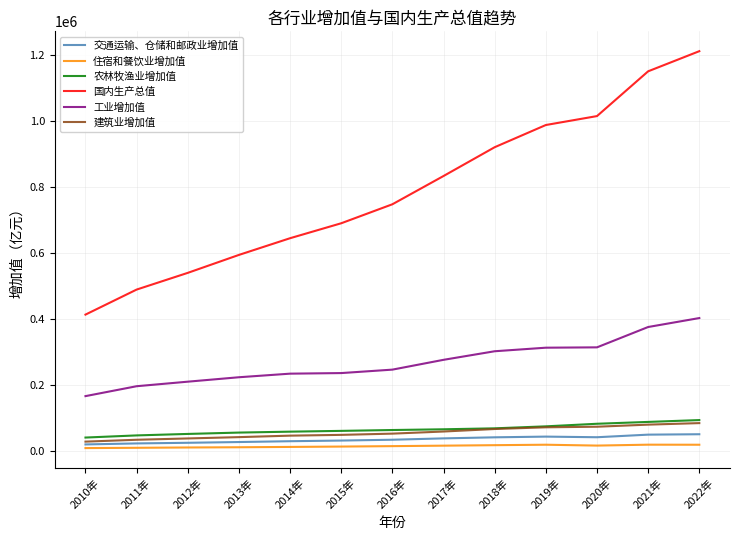

What is the difference between the maximum and second lowest values in the 农林牧渔业增加值 series?

46459.8